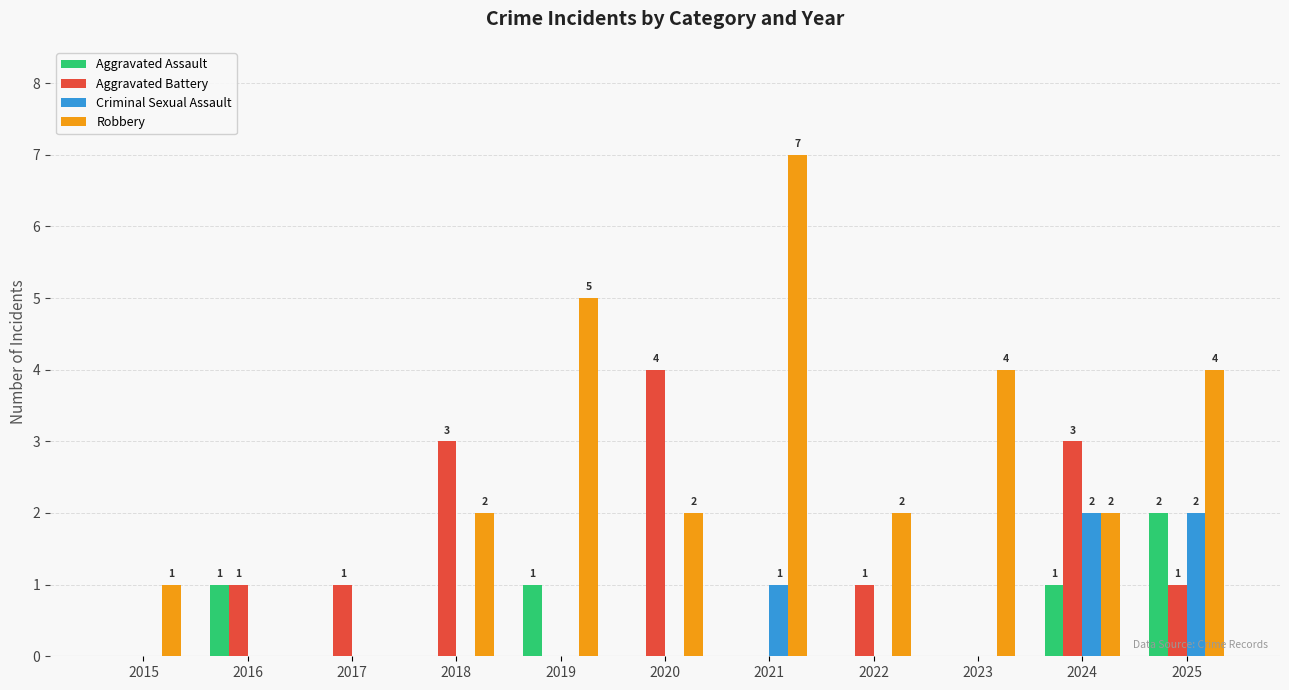

Which series has the largest total across all categories?

Robbery